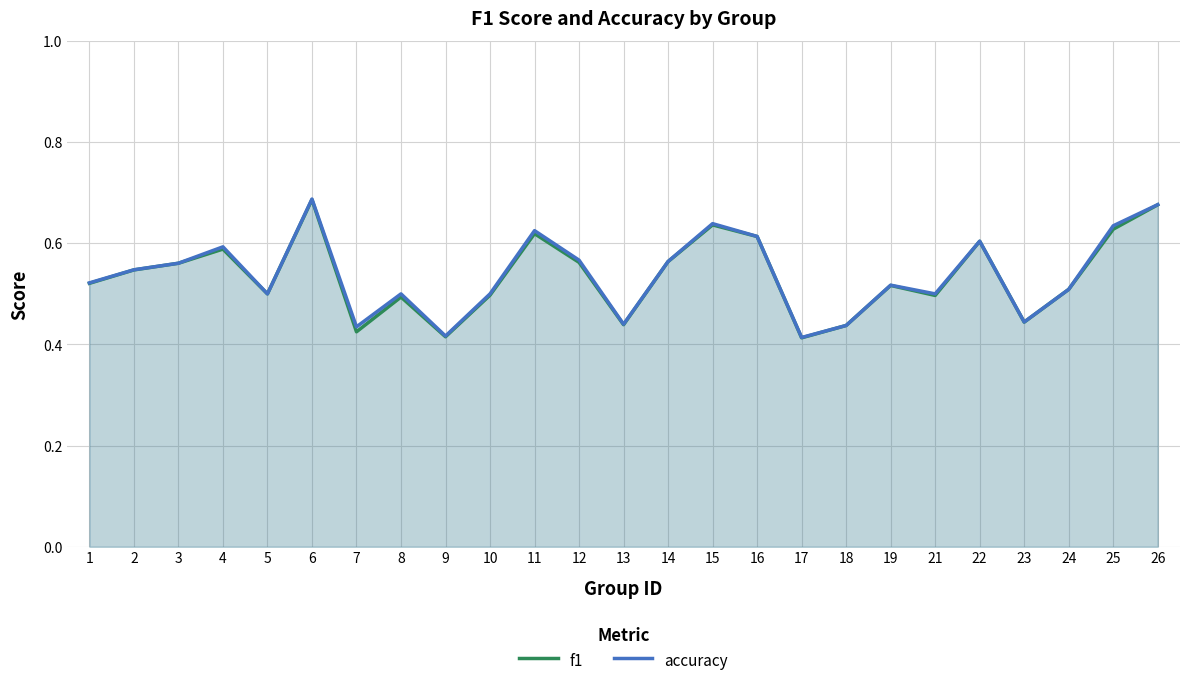

How many lines are shown in the chart?

2